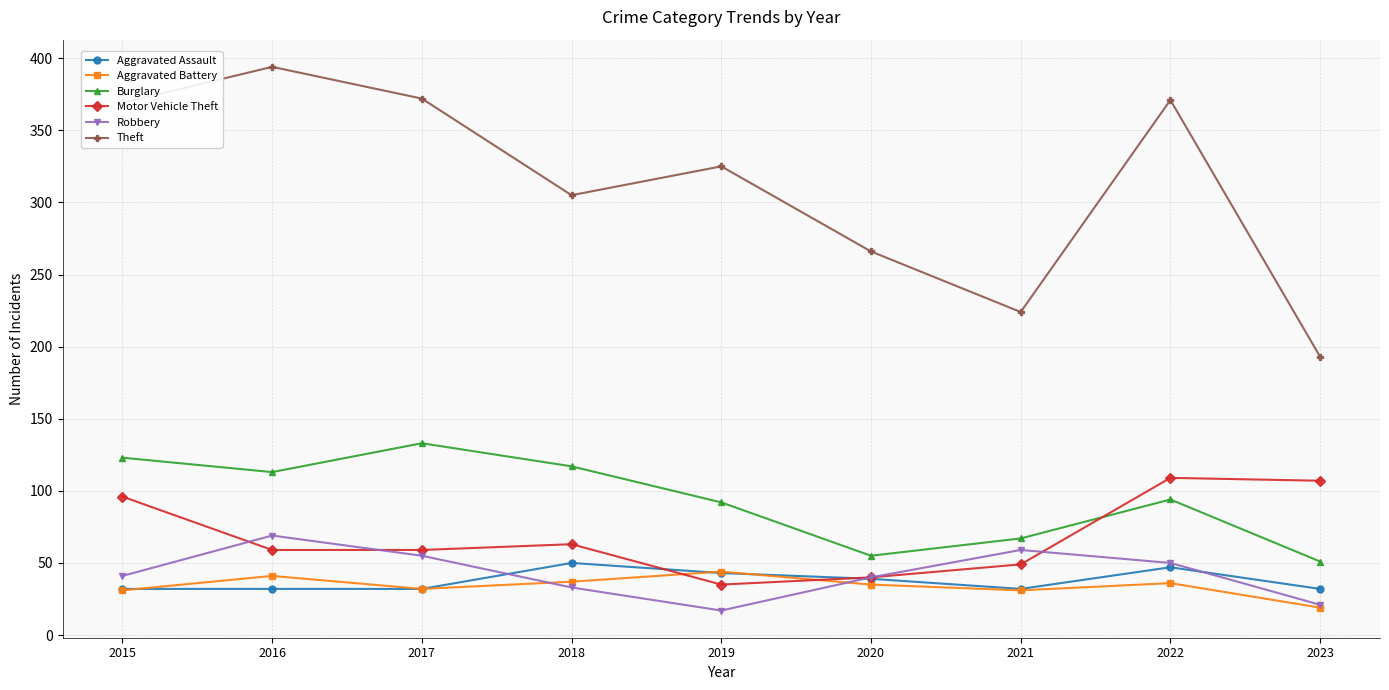

Which category has the lowest value in the Burglary series?

2023